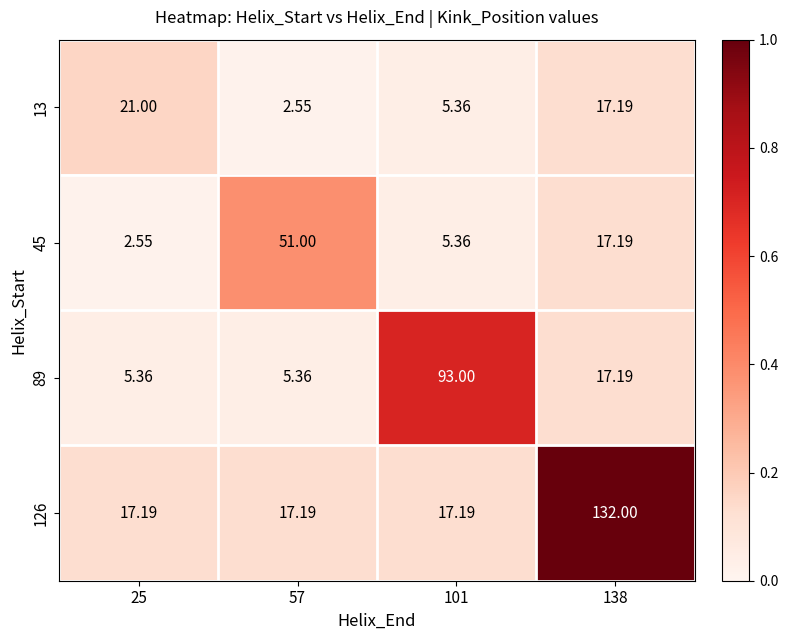

Is the value of 126 at 57 greater than the value of 45 at 25?

Yes